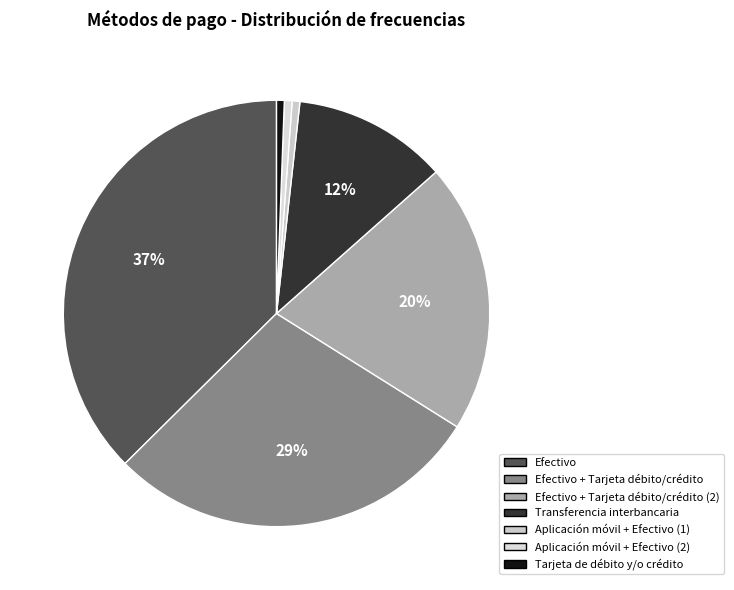

Approximately how many times larger is the value at Efectivo + Tarjeta débito/crédito (2) compared to Transferencia interbancaria?

1.8